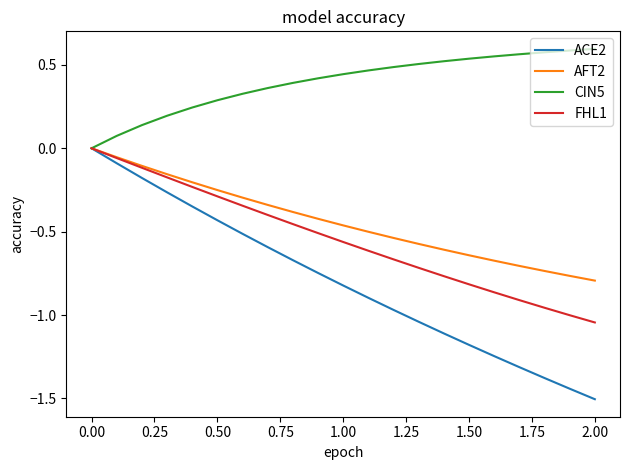

Which series has the largest total across all categories?

CIN5